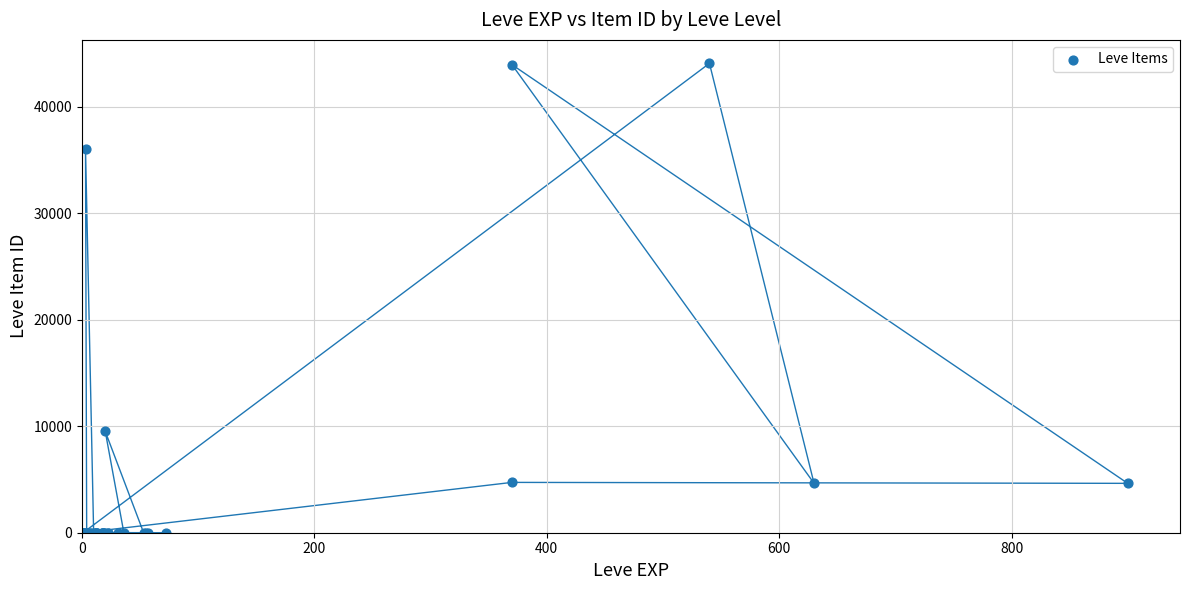

What Y value in the scatter plot is closest to 22048?

9516